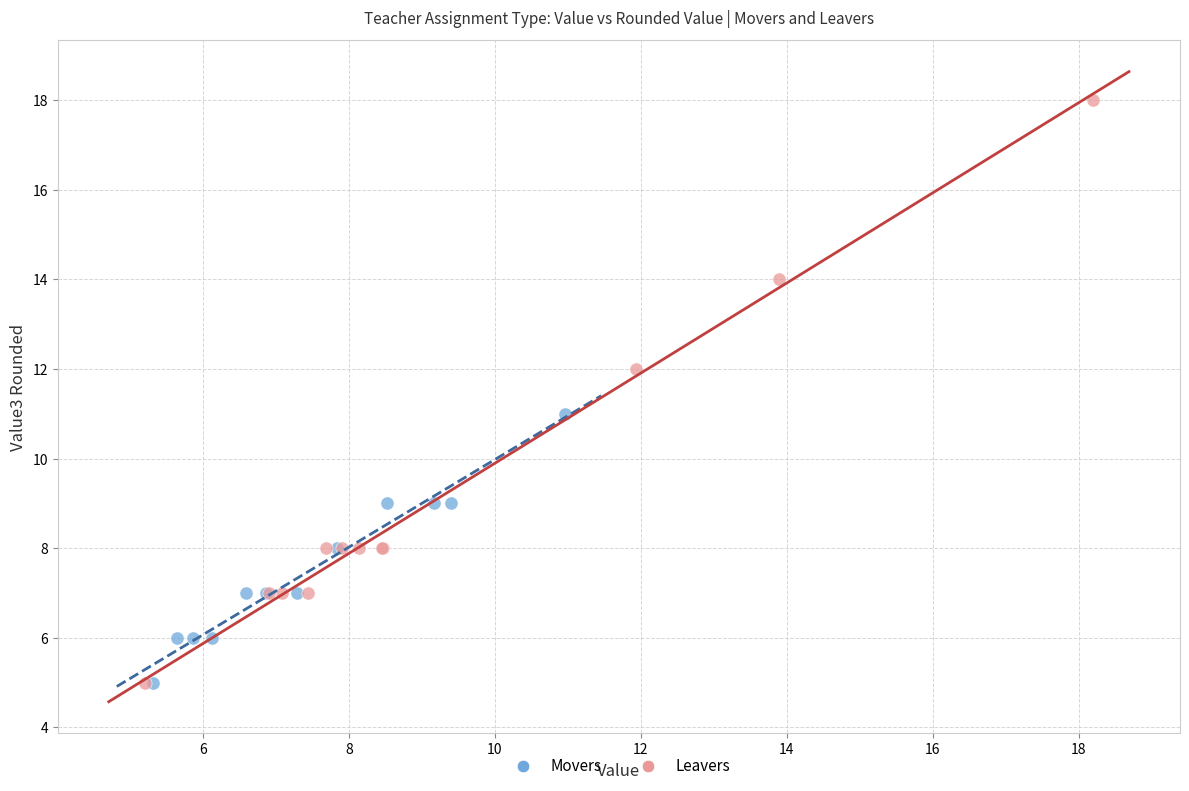

Which series reaches the maximum Y coordinate?

Leavers